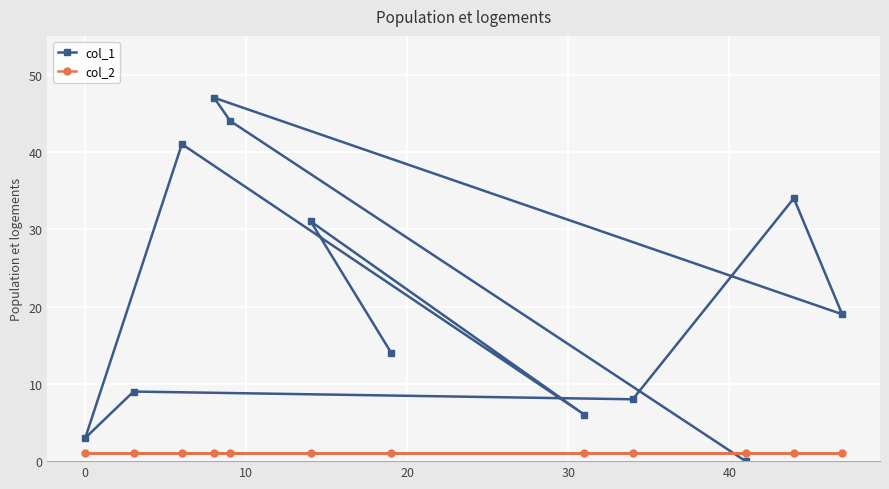

Is the value of col_1 at 0 greater than the value of col_2 at 30?

Yes